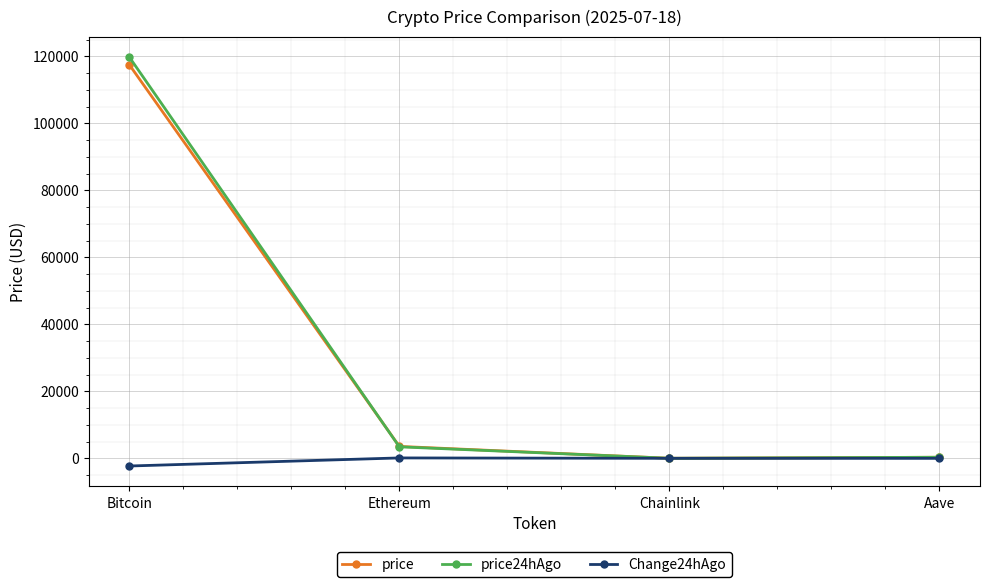

What is the spread (max minus min) of values at Ethereum?

3437.1